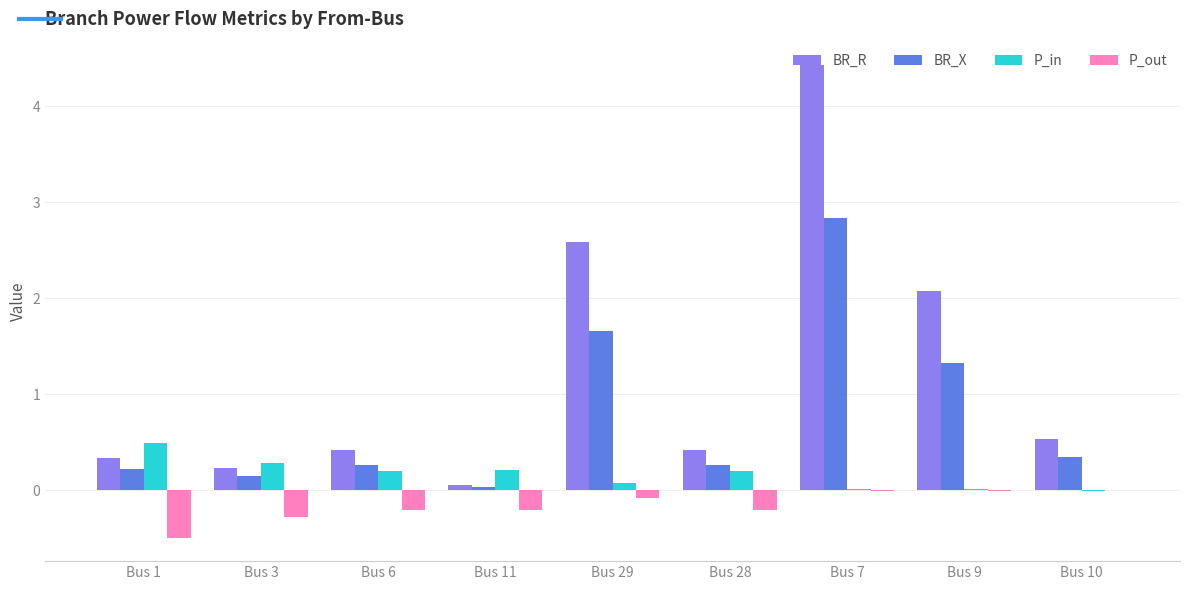

At which category does the chart reach its peak across all series?

Bus 7